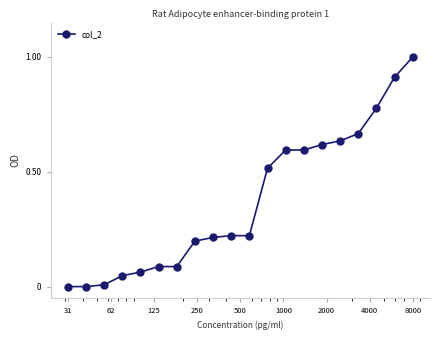

What is the difference between the maximum and minimum values?

1.0